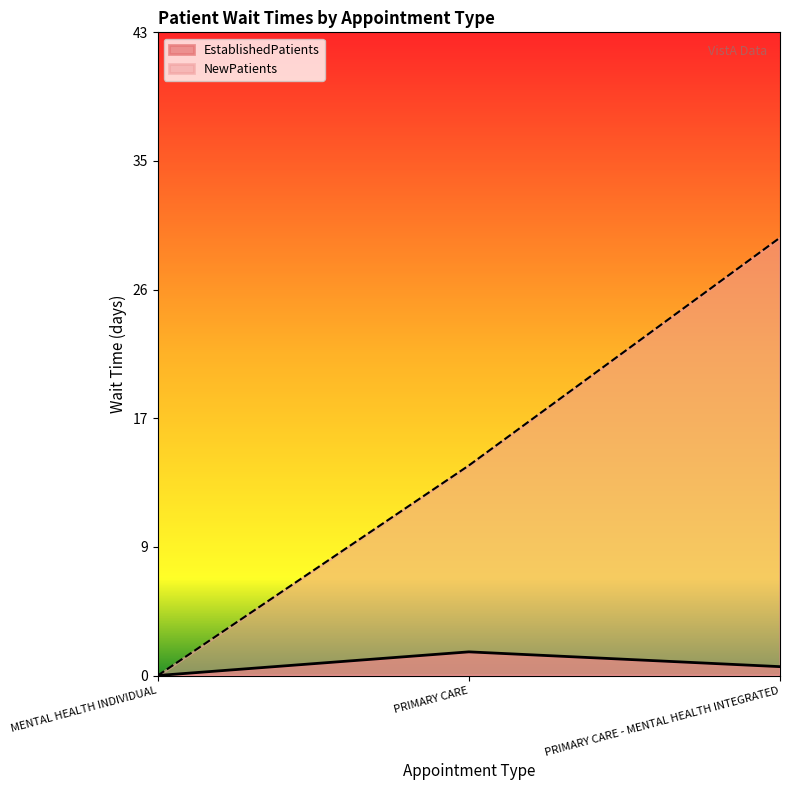

Reading left to right, transcribe all the data shown in this chart.

EstablishedPatients: MENTAL HEALTH INDIVIDUAL=0.0	PRIMARY CARE=1.6	PRIMARY CARE - MENTAL HEALTH INTEGRATED=0.6
NewPatients: MENTAL HEALTH INDIVIDUAL=0.0	PRIMARY CARE=14.2	PRIMARY CARE - MENTAL HEALTH INTEGRATED=29.6